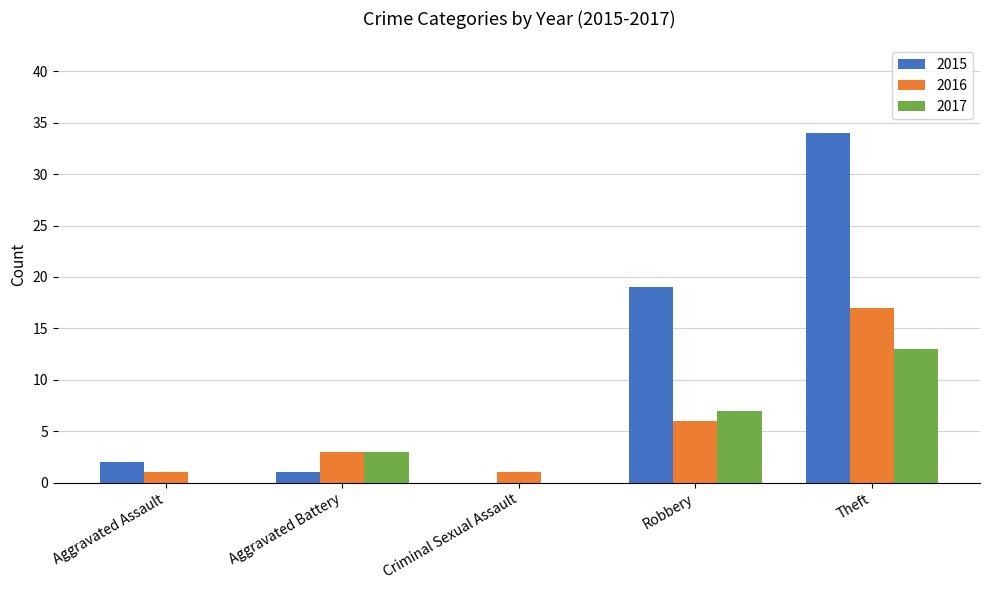

What is the total value across all series at Robbery?

32